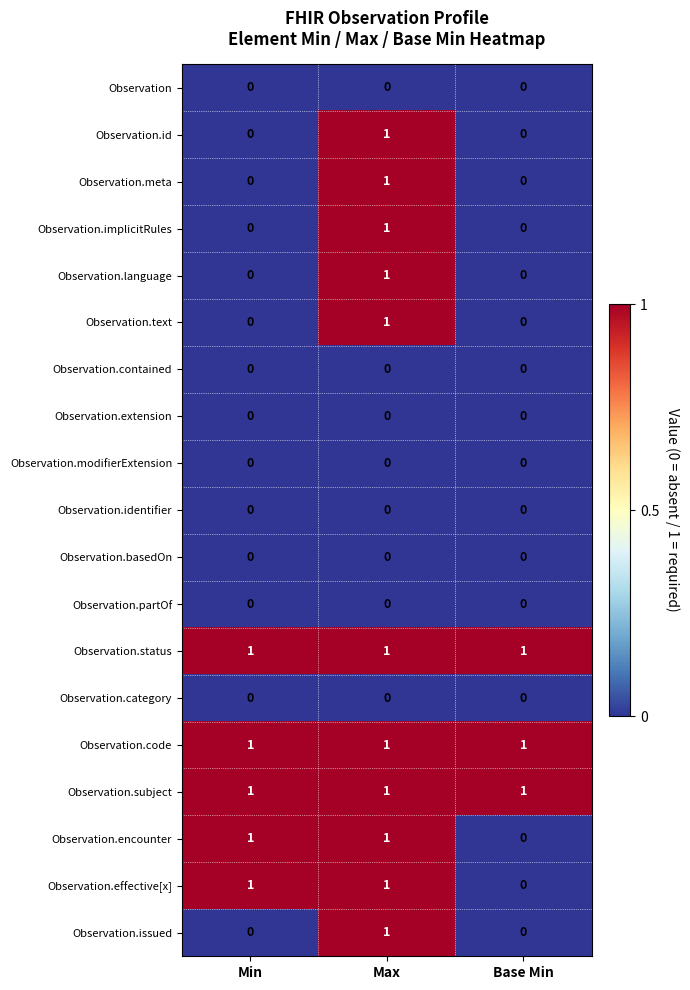

What is the total value across all series at Min?

5